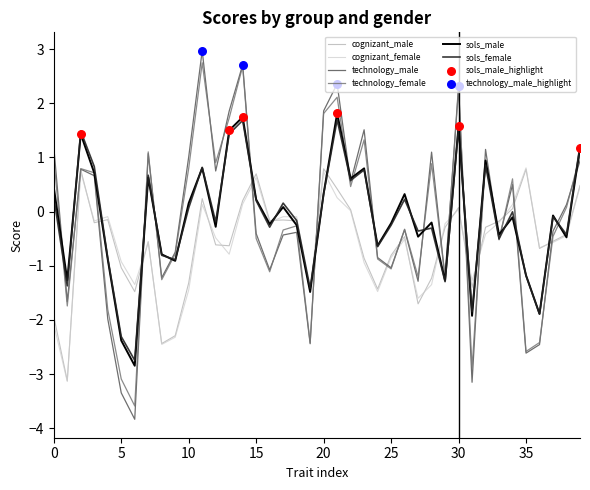

What is the smallest value displayed?

-3.8